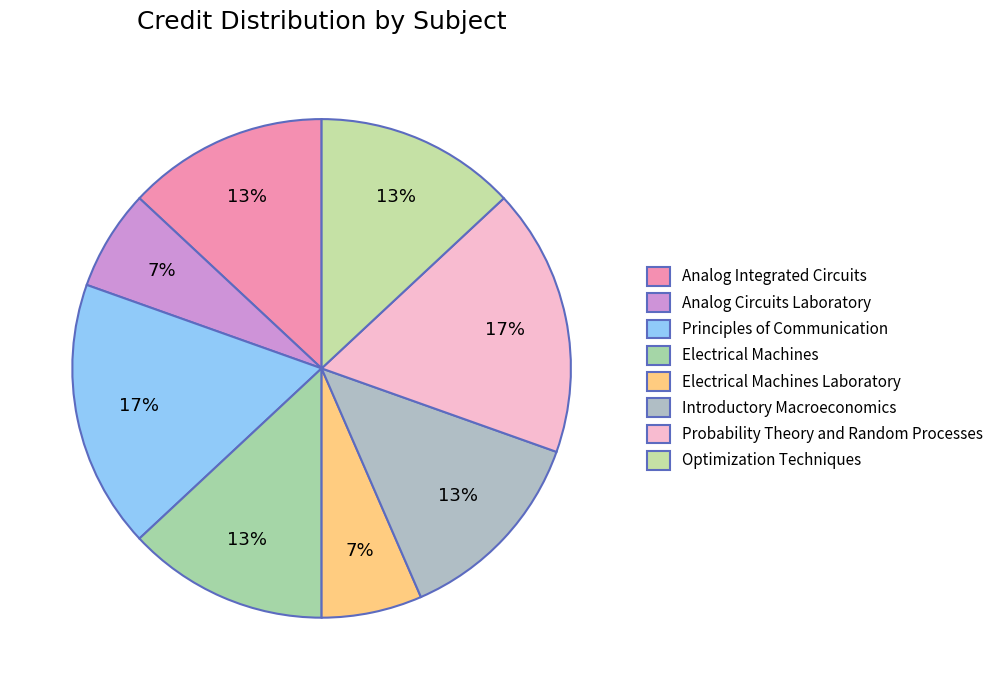

What percentage is the Optimization Techniques slice, to the nearest percent?

13%